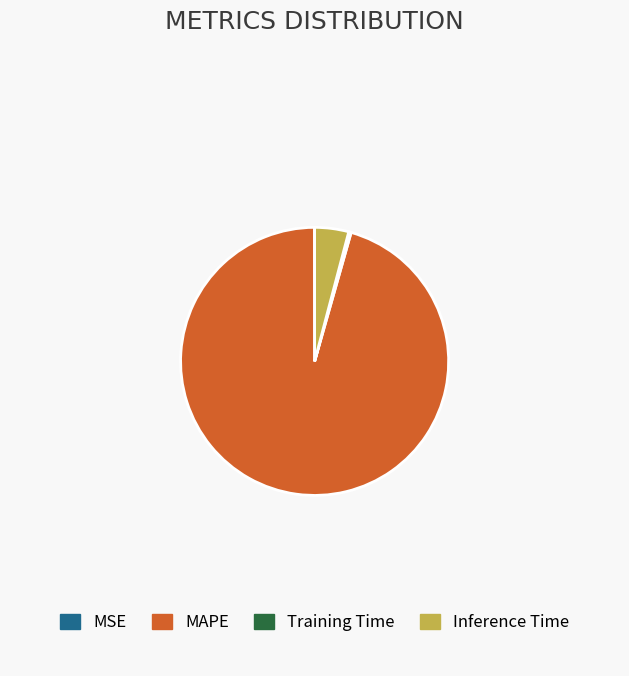

Which category accounts for the majority?

MAPE